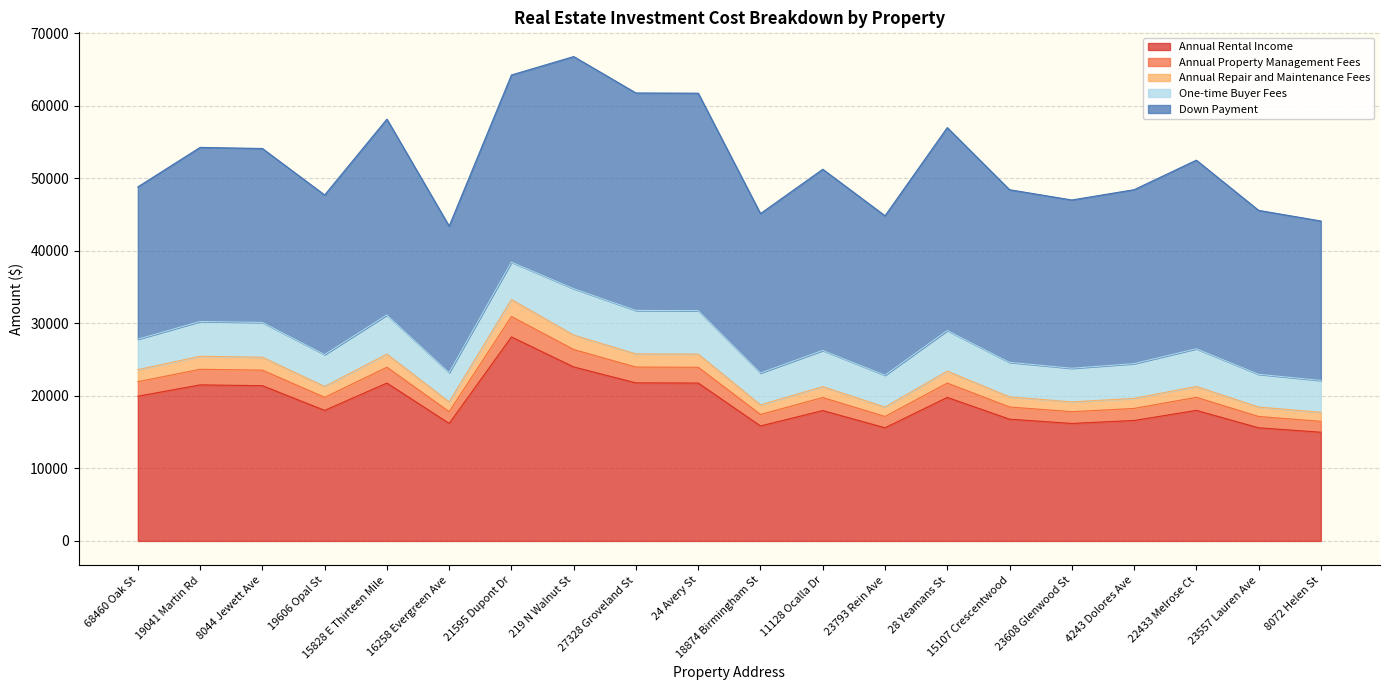

What is the label of the 7th point from the left?

21595 Dupont Dr